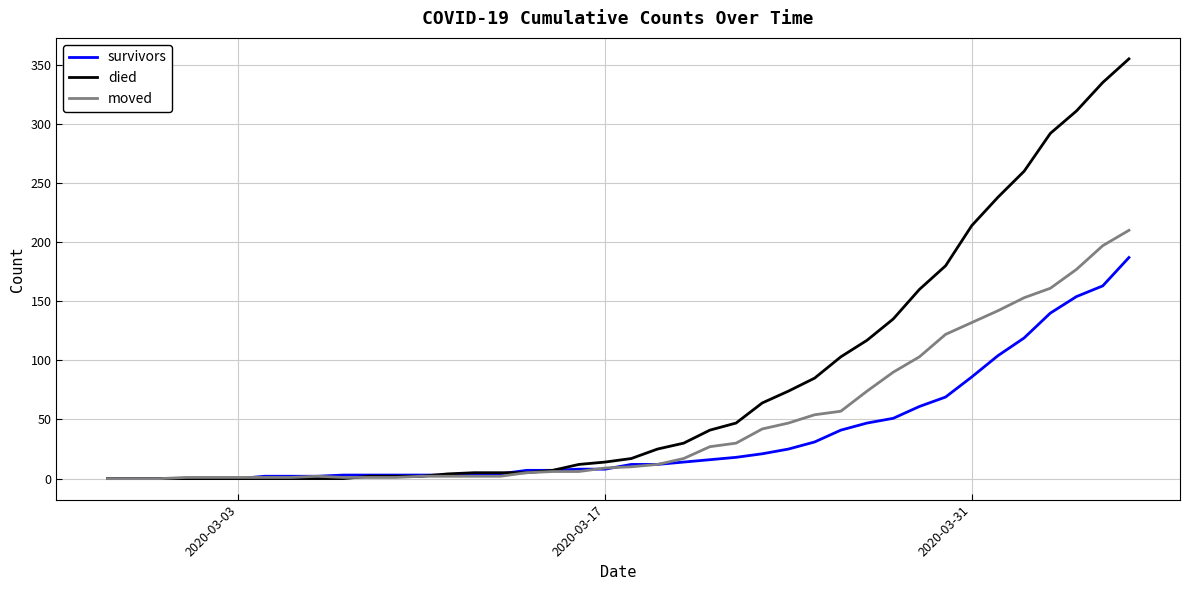

List the series in order of their peak value, highest first.

died, moved, survivors